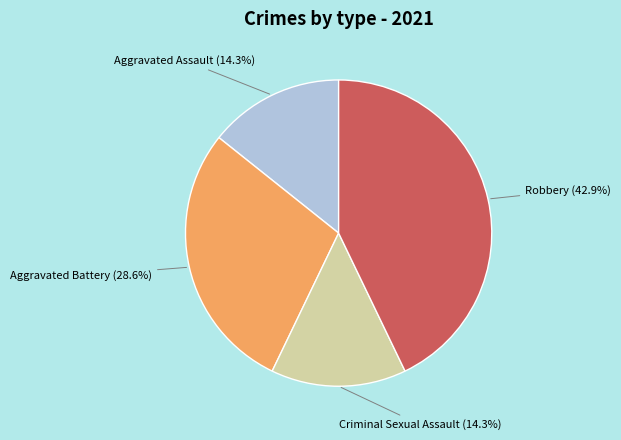

Is there any slice that represents more than half of the pie?

No